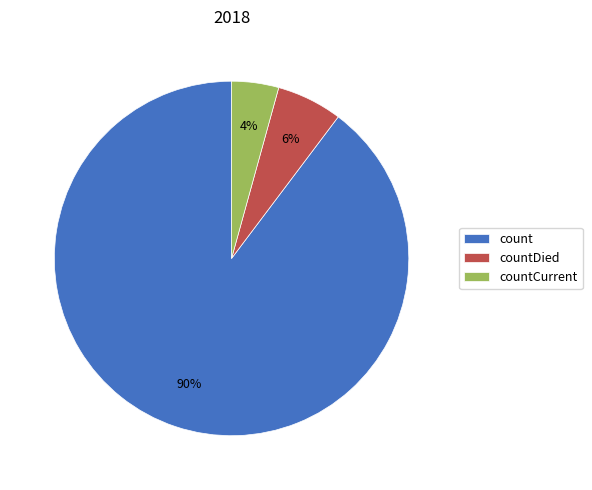

Is it true that countDied is 1% of the pie?

False